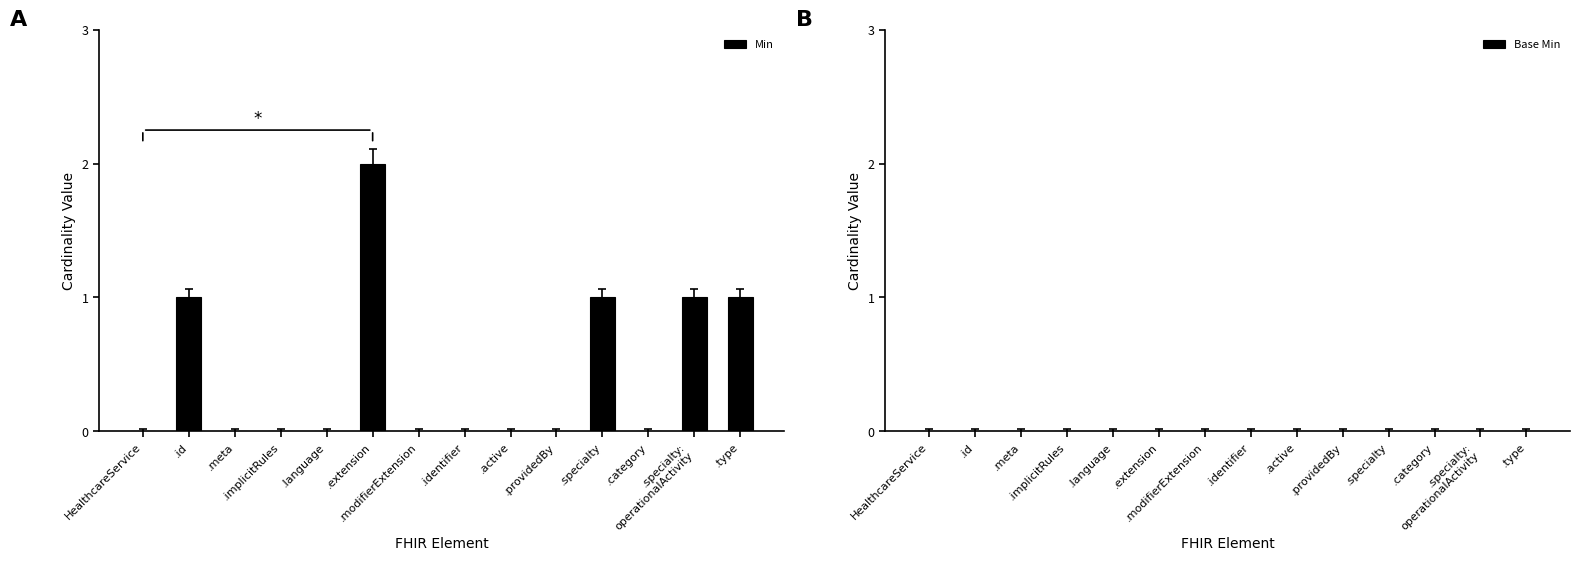

Does the chart contain stacked bars?

No